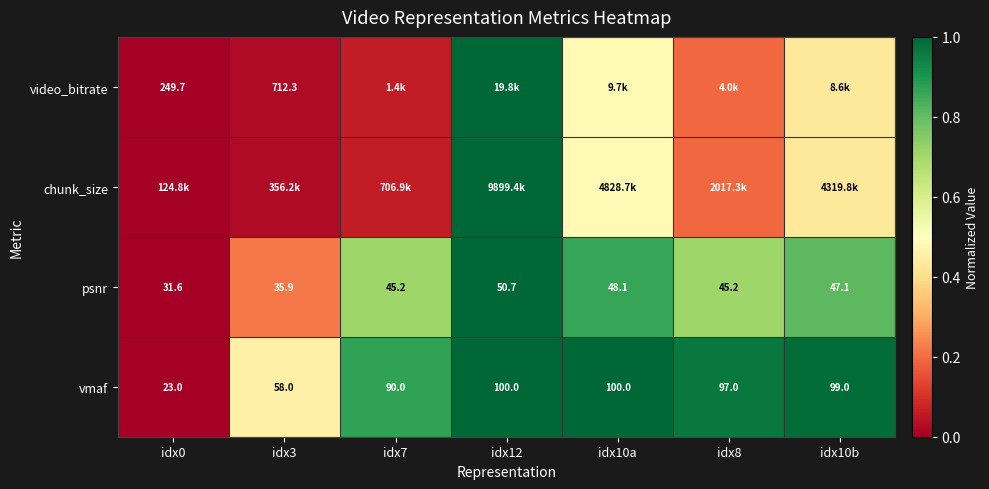

Is the value of vmaf at idx3 greater than the value of psnr at idx7?

Yes